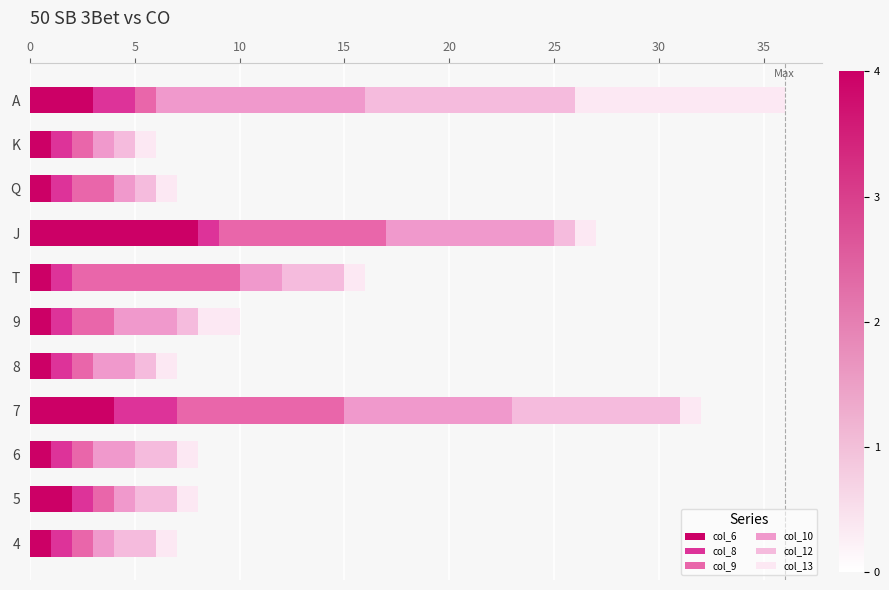

What are all the series names shown in the legend?

col_6, col_8, col_9, col_10, col_12, col_13